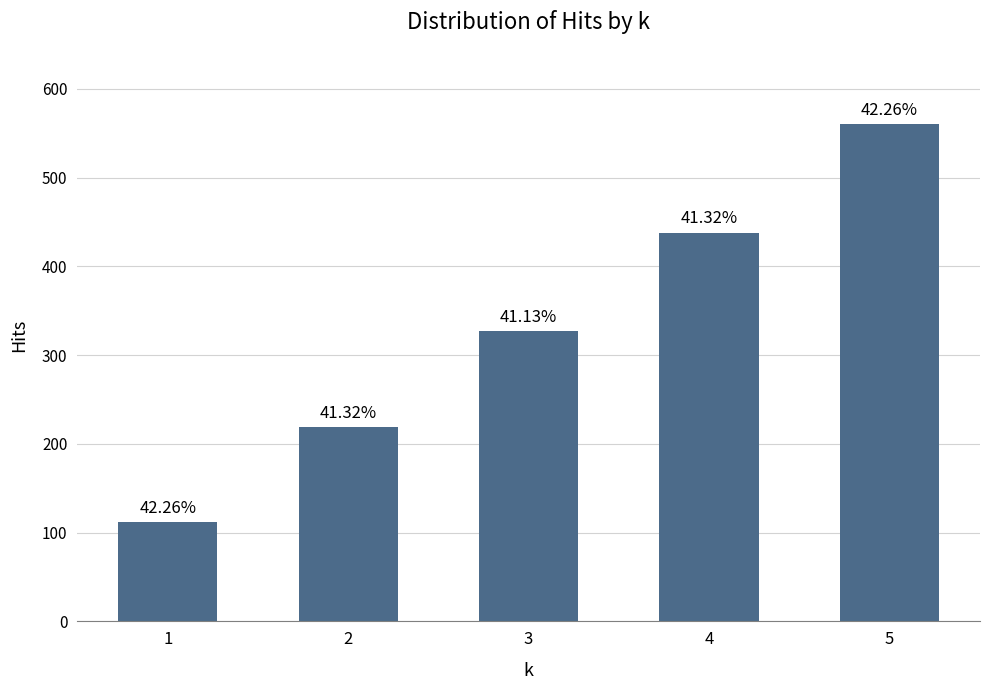

How many bars are there in total?

5